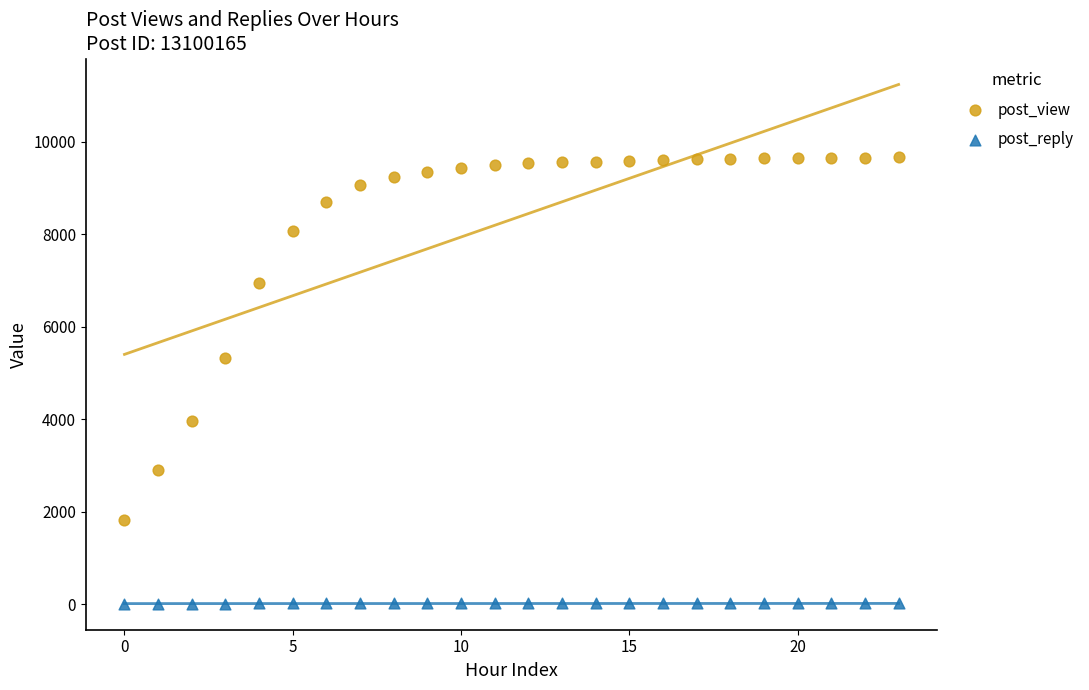

Which series reaches the minimum Y coordinate?

post_reply